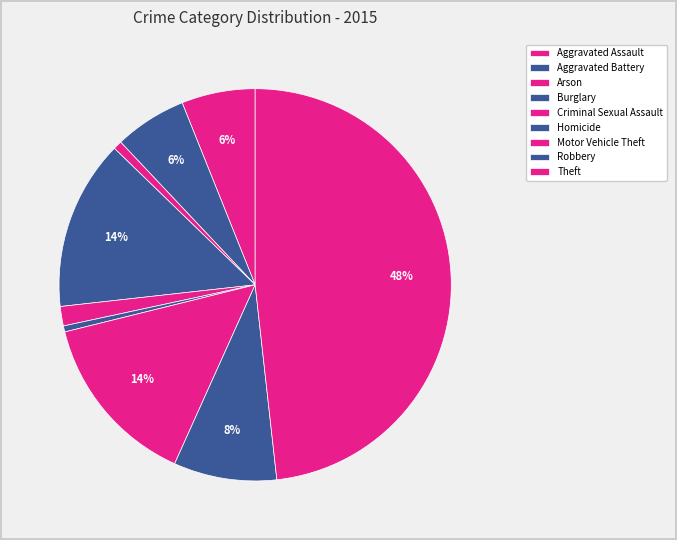

To the nearest percent, what is the average slice percentage?

11%